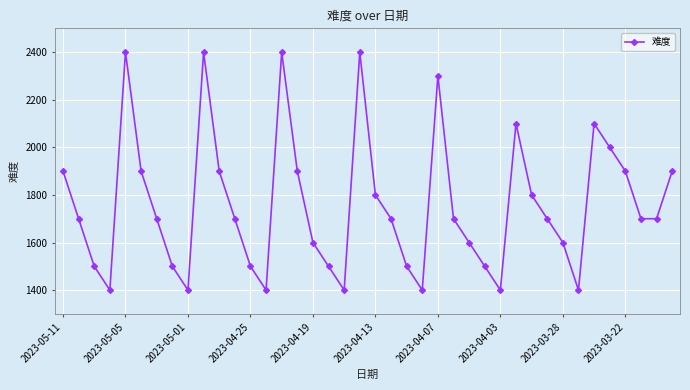

Reading left to right, transcribe all the data shown in this chart.

1900	1700	1500	1400	2400	1900	1700	1500	1400	2400	1900	1700	1500	1400	2400	1900	1600	1500	1400	2400	1800	1700	1500	1400	2300	1700	1600	1500	1400	2100	1800	1700	1600	1400	2100	2000	1900	1700	1700	1900